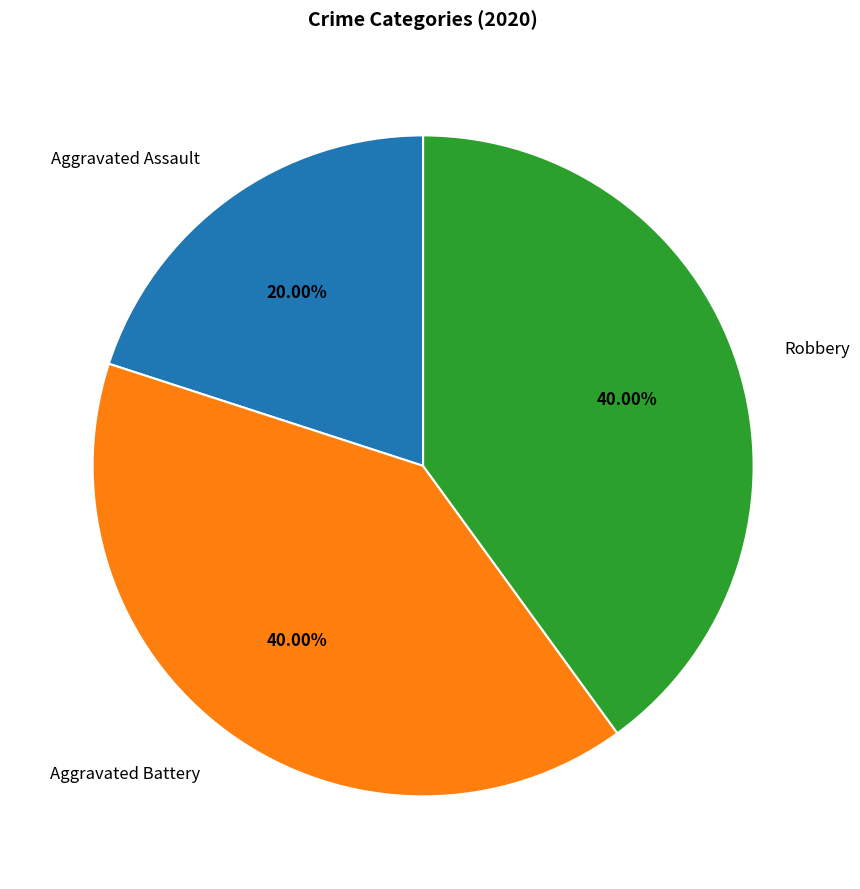

How many segments does this pie chart have?

3